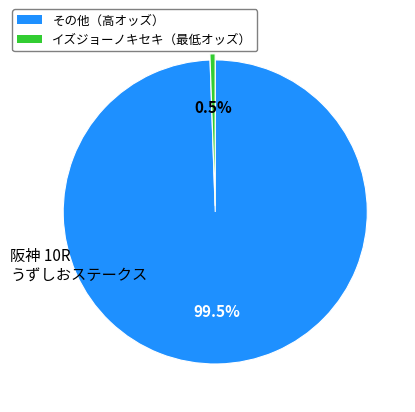

Does any single category account for the majority?

Yes